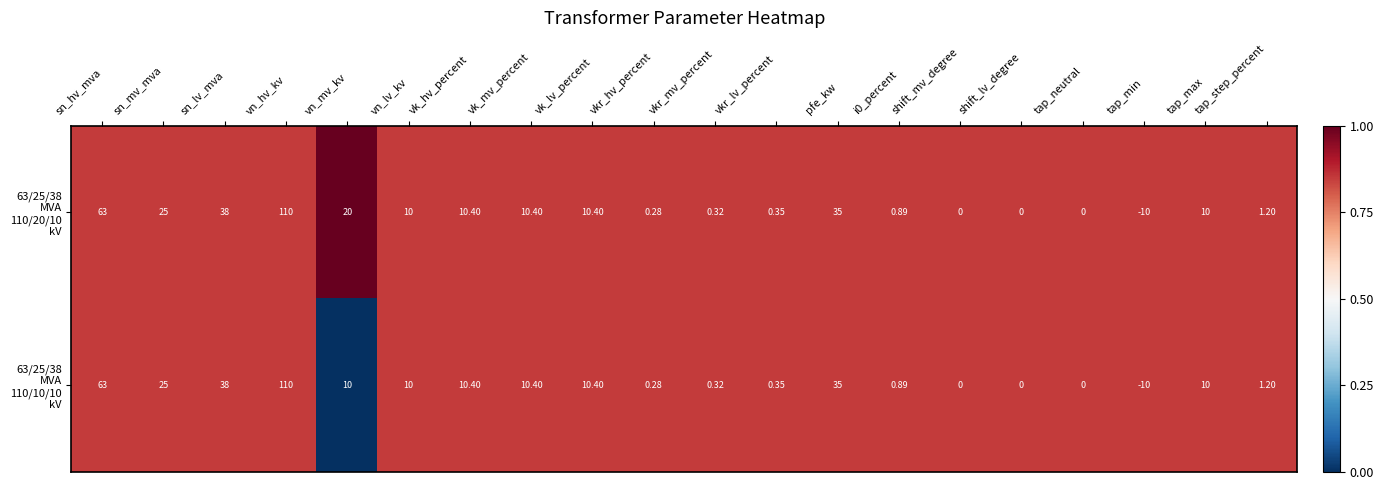

At which category does the chart reach its peak across all series?

vn_hv_kv